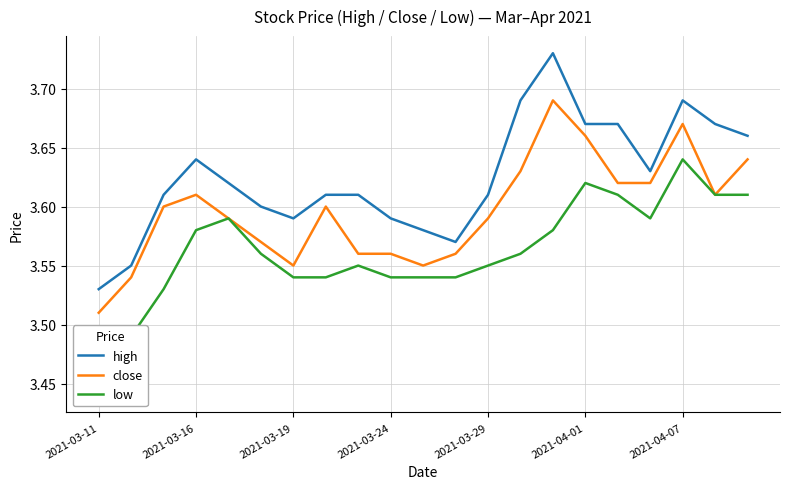

True or false: close and low cross at least once.

False